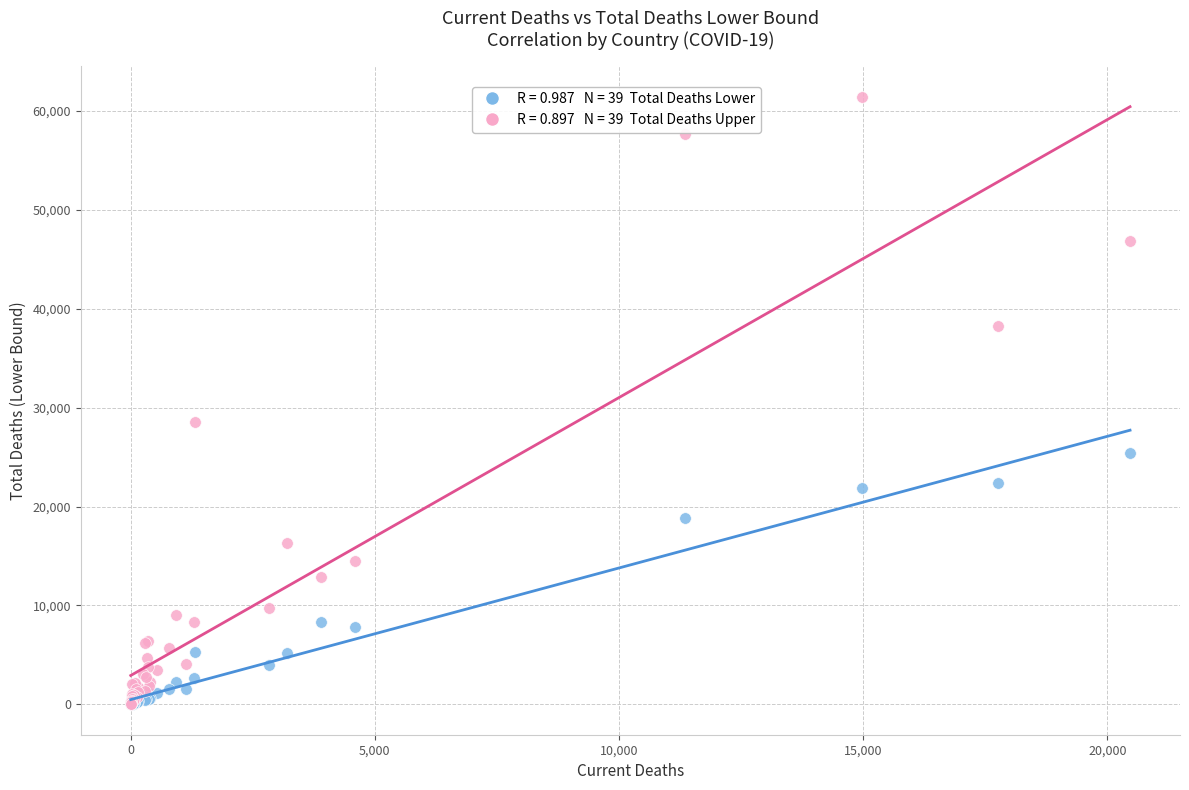

Across all series, what Y value is closest to 30721?

28590